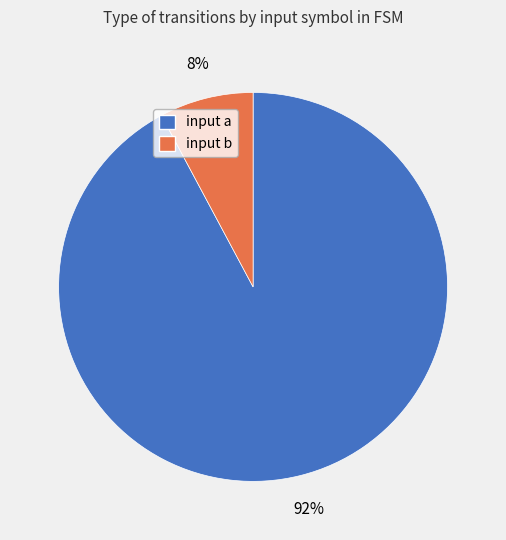

To the nearest percent, what percentage of the pie is input b?

8%